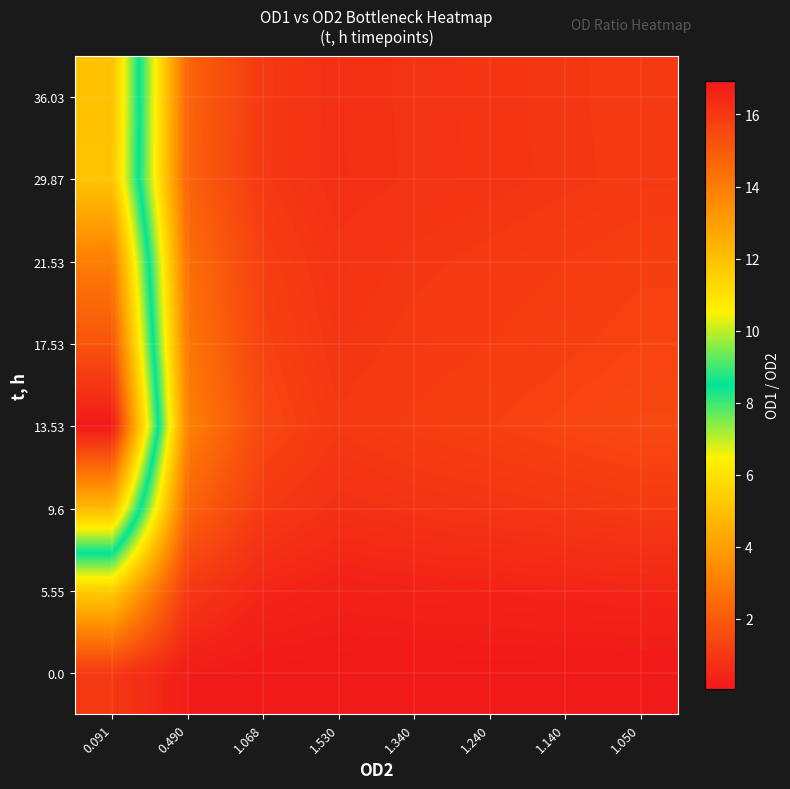

Between 1.240 and 0.490, which is larger?

0.490